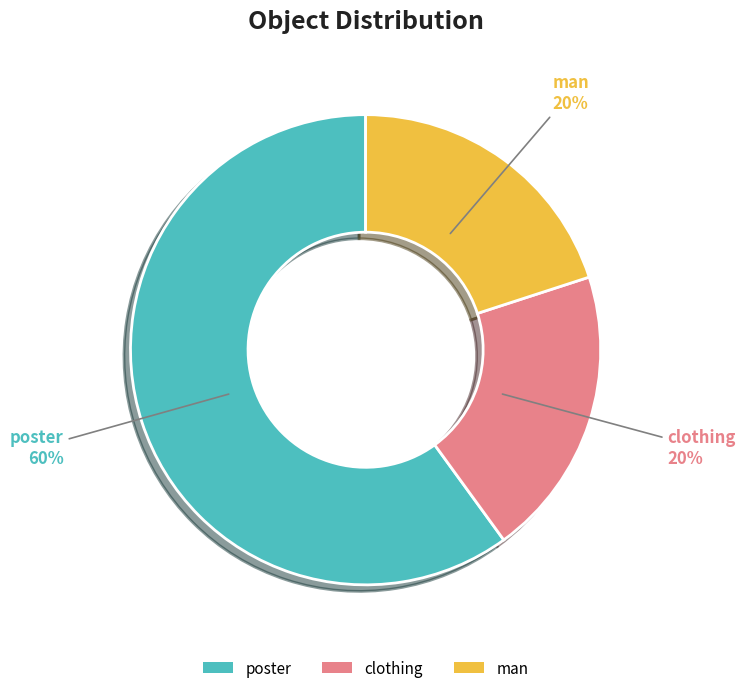

How much of the chart is everything except clothing?

80.0%